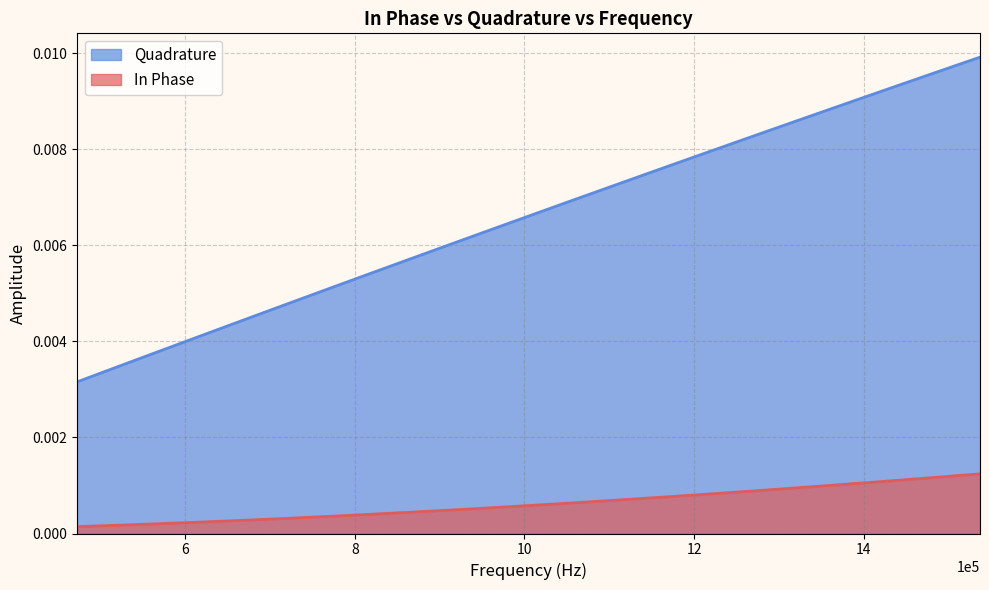

List the series in order of their overall mean, lowest first.

In Phase, Quadrature